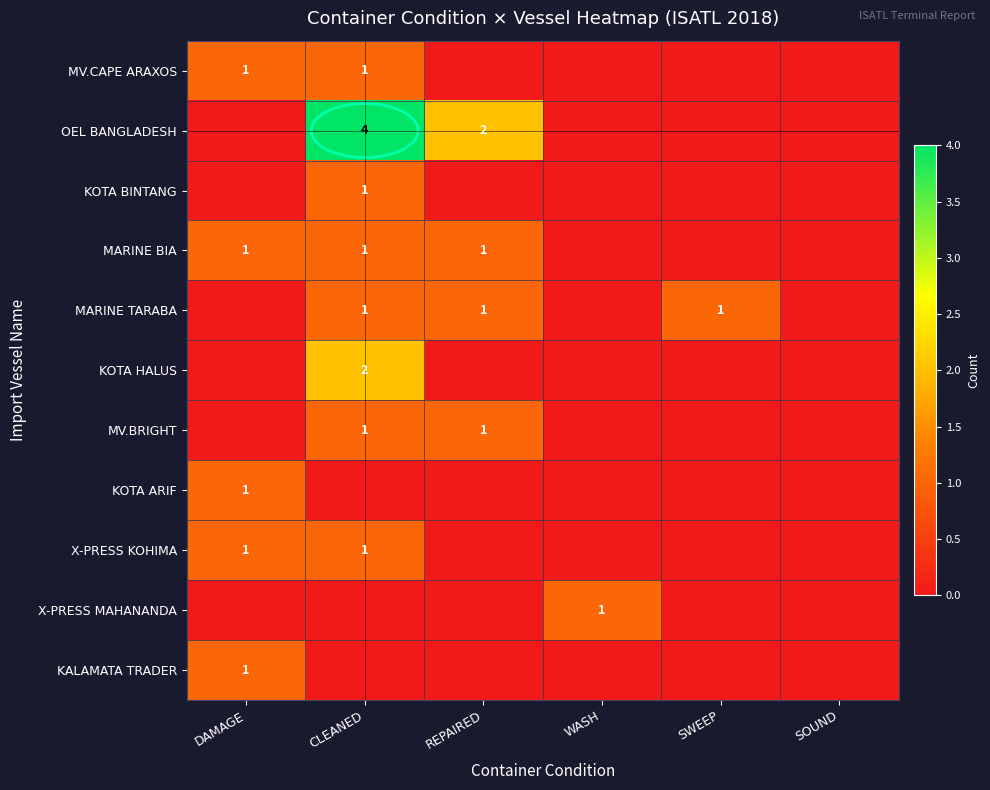

Is it true that MV.BRIGHT equals 1 at REPAIRED?

True